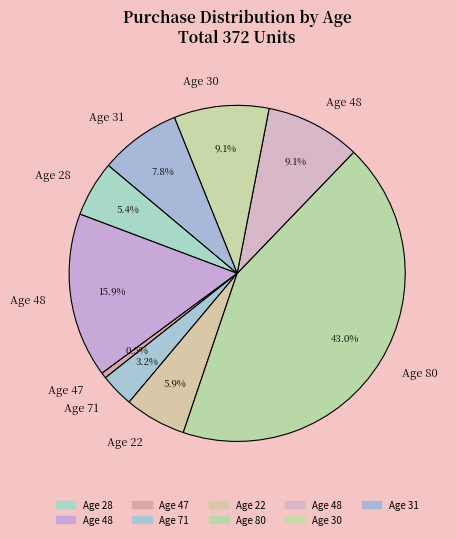

How many slices are in this pie chart?

9